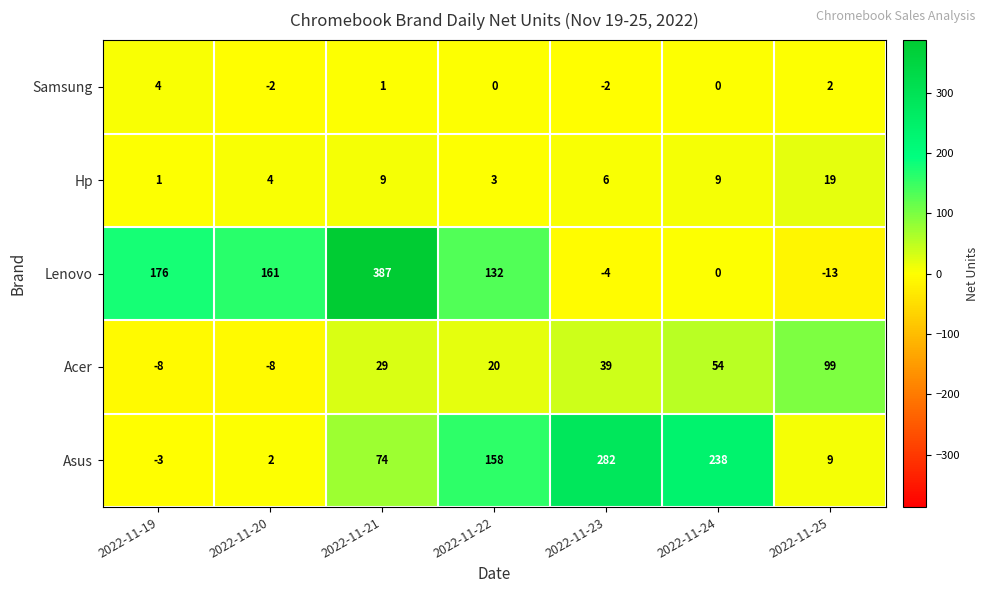

What is the sum of all Asus values?

760